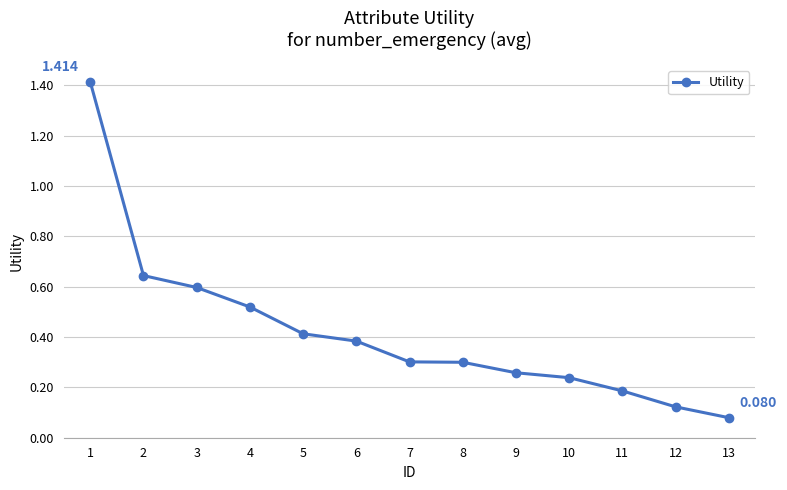

How many distinct data groups are displayed?

1